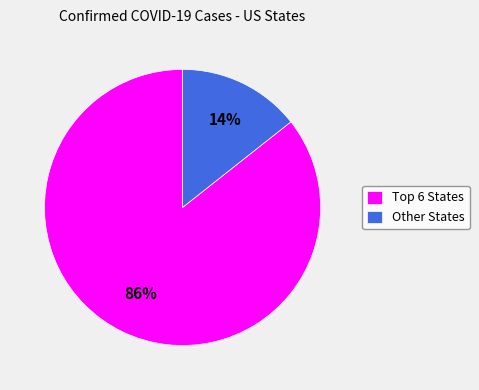

To the nearest percent, what portion does Other States represent?

14%